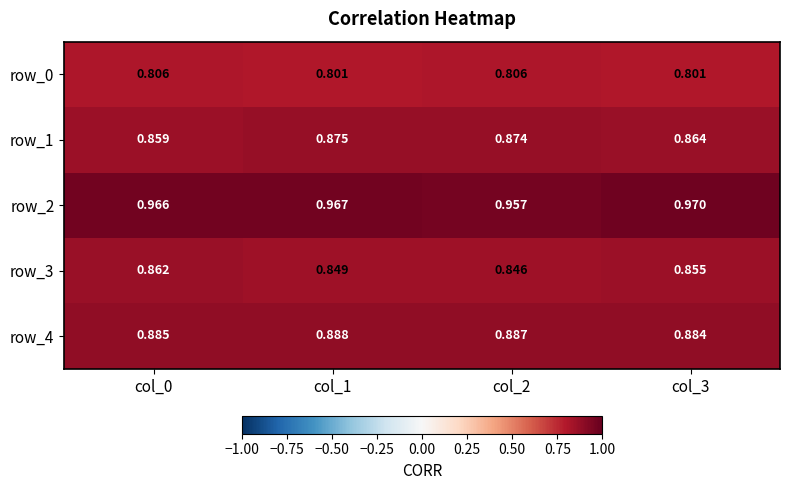

True or false: row_3 has a value of 0.8 at col_2.

True